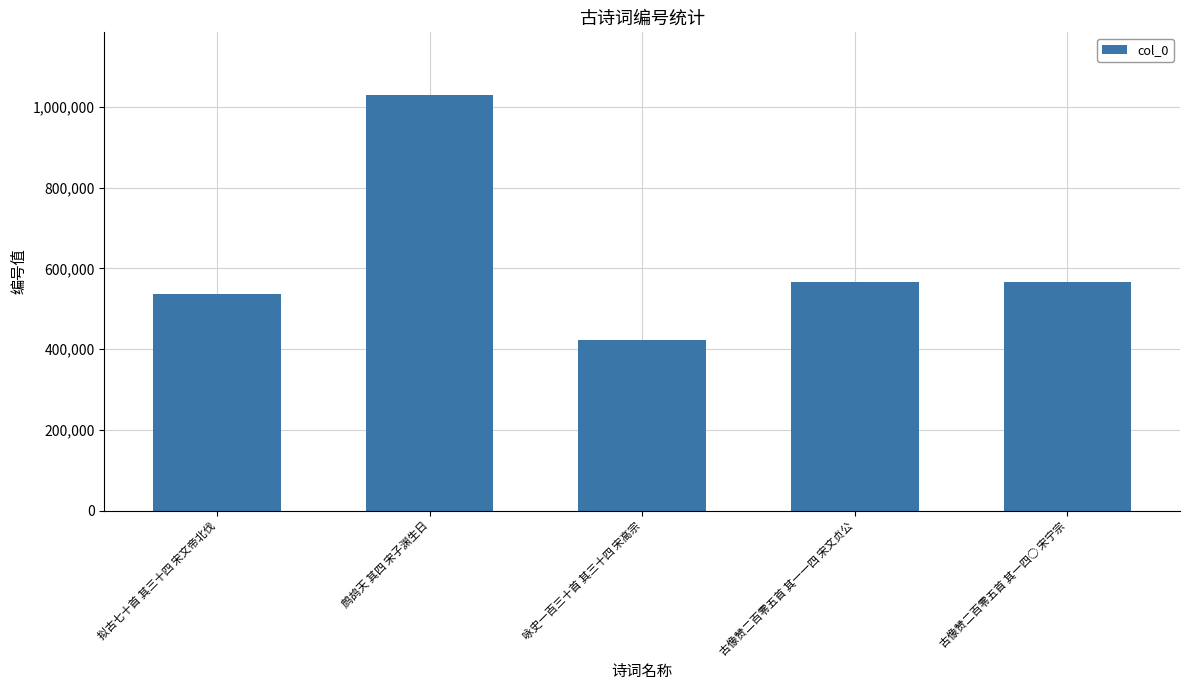

What is the value of the 3rd bar from the left?

422363